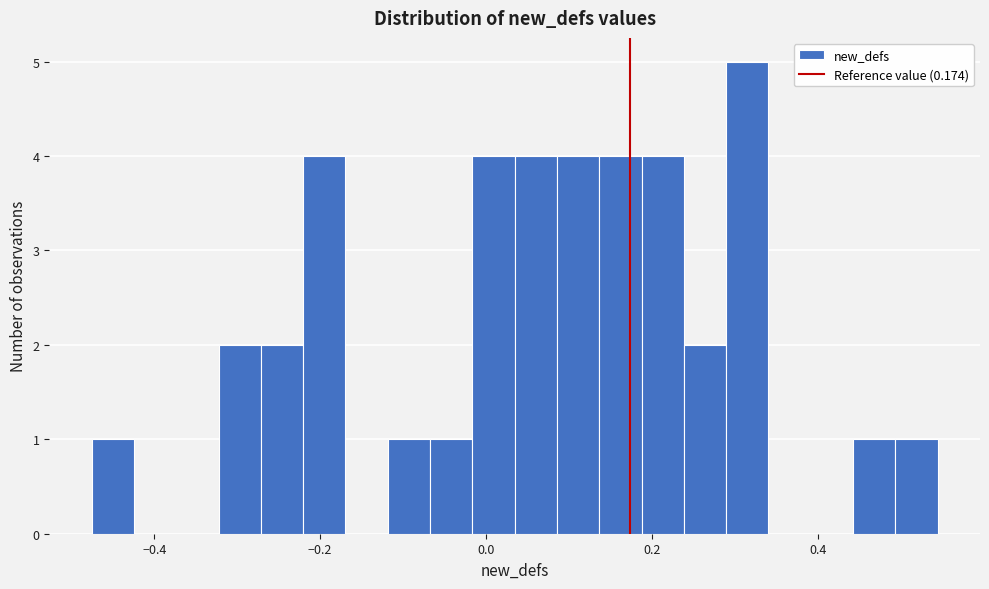

Read against the x-axis, roughly where is the centre of the tallest bar?

0.32